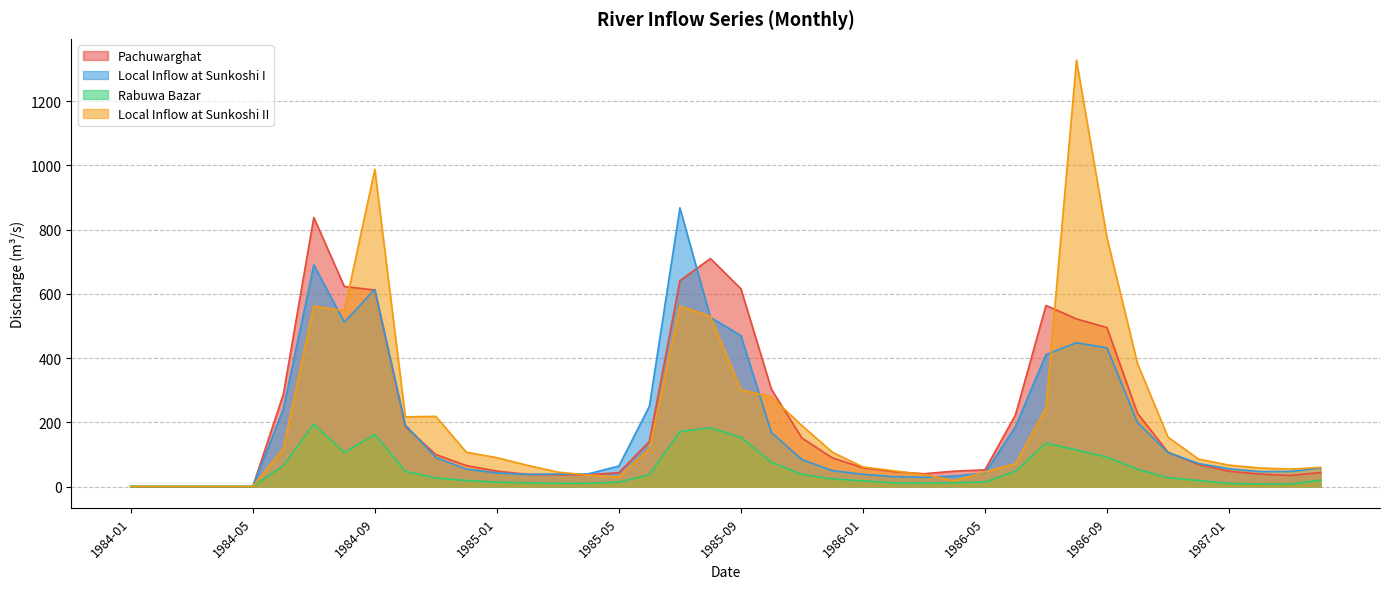

Which category has the lowest value in the Pachuwarghat series?

1984-01